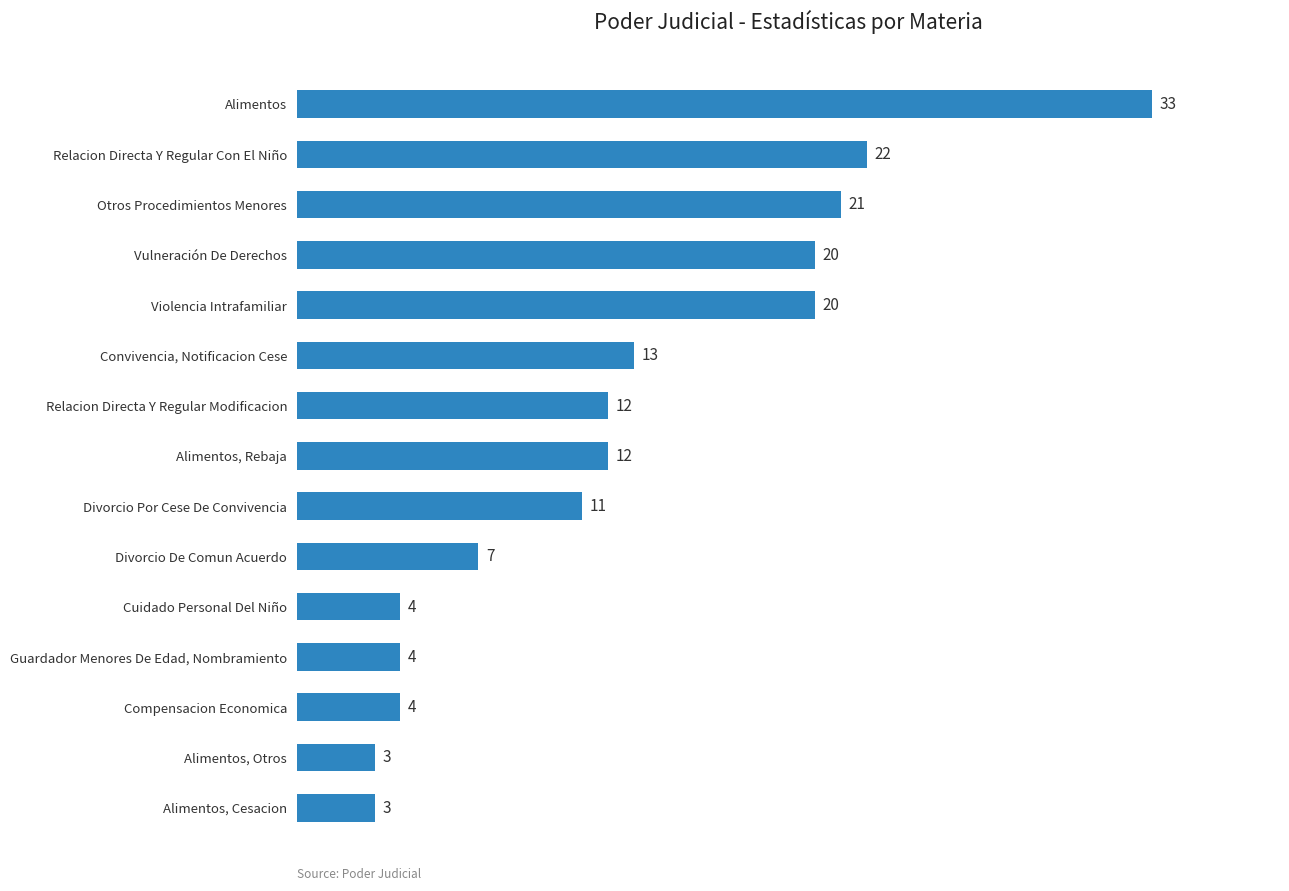

Is it true that the value at Vulneración De Derechos is 33?

False